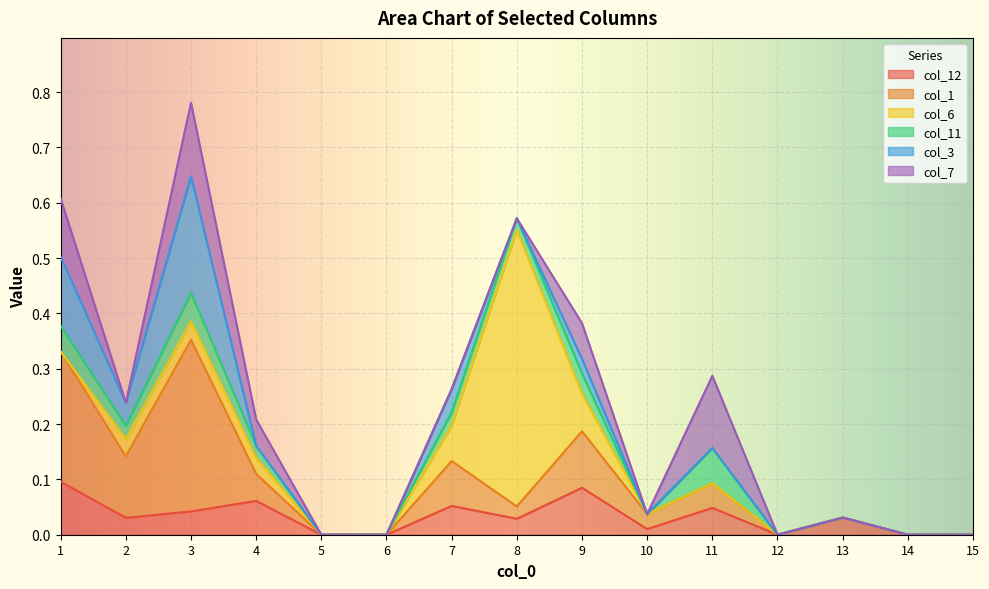

How many lines are shown in the chart?

6